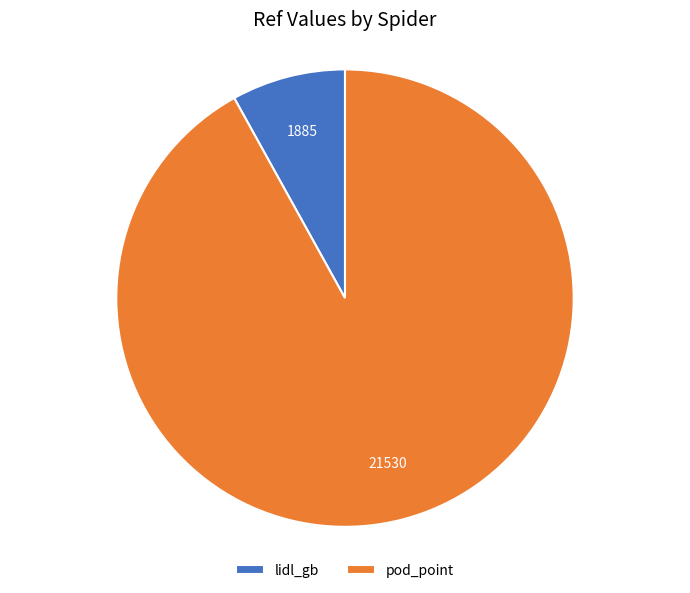

Rank the categories by value from highest to lowest.

pod_point, lidl_gb